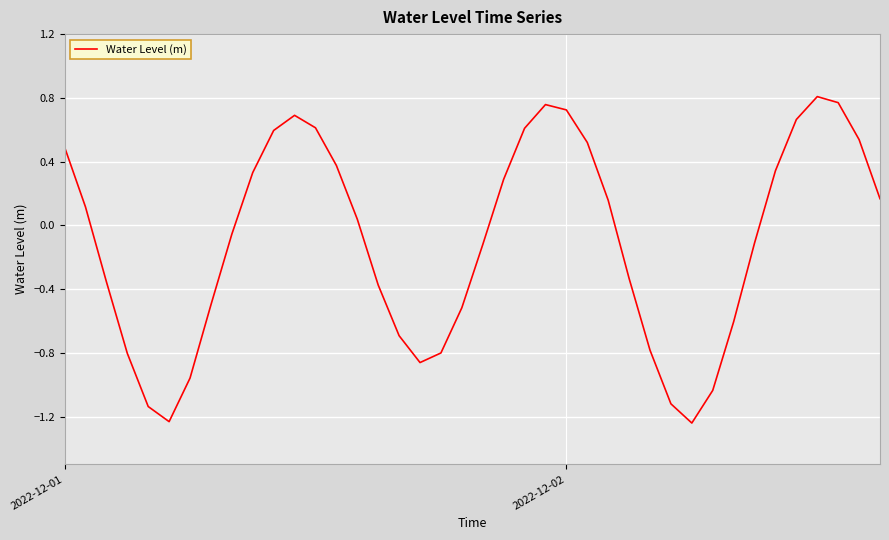

At which category does the chart reach its minimum across all series?

30